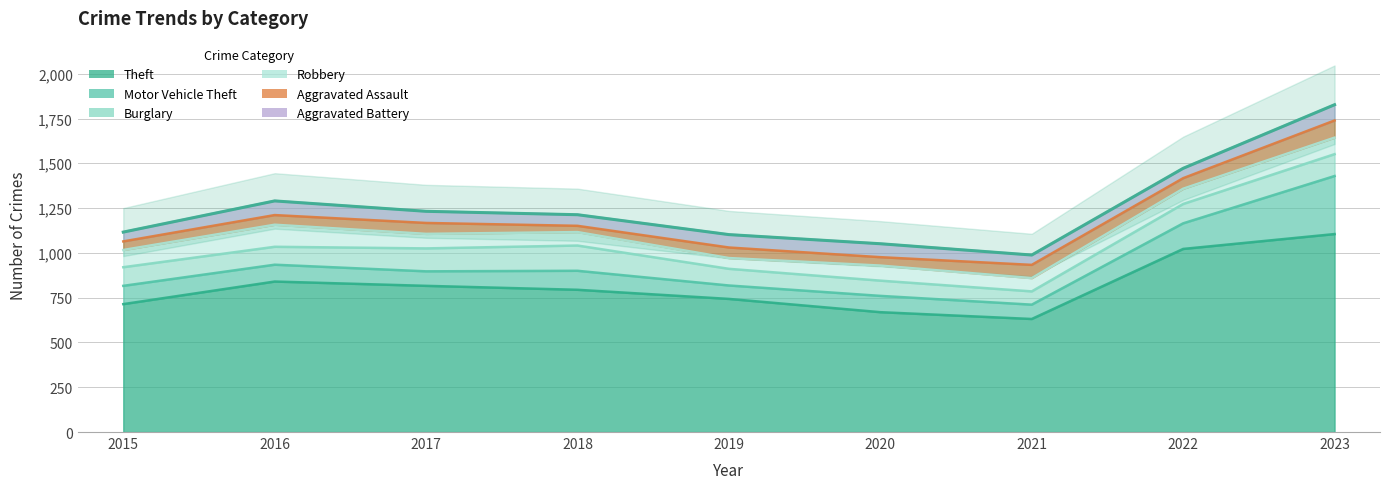

What is the sum of the Aggravated Assault values at 2017 and 2016?

115